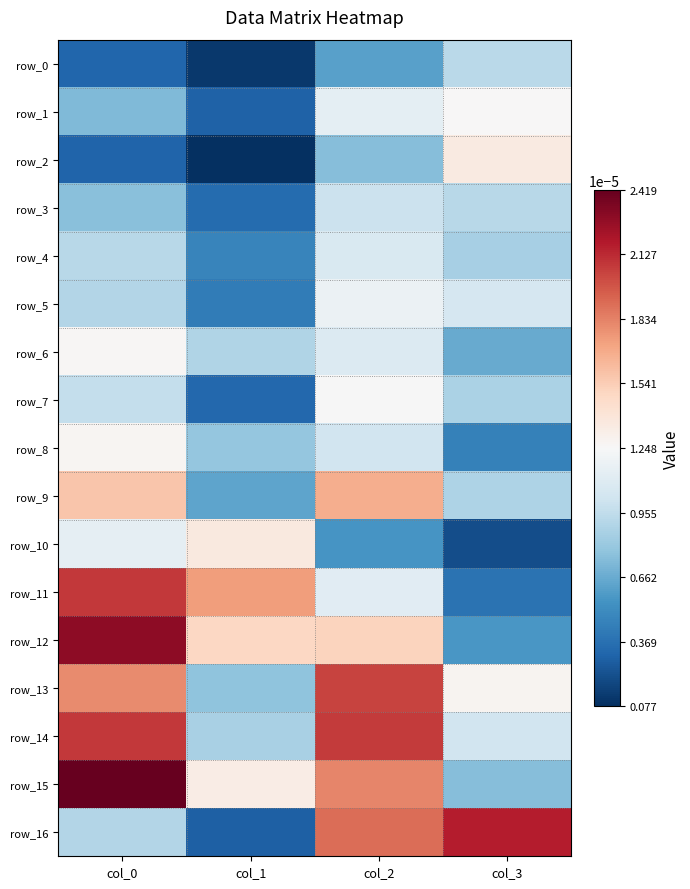

At how many categories does at least one series exceed 0?

4